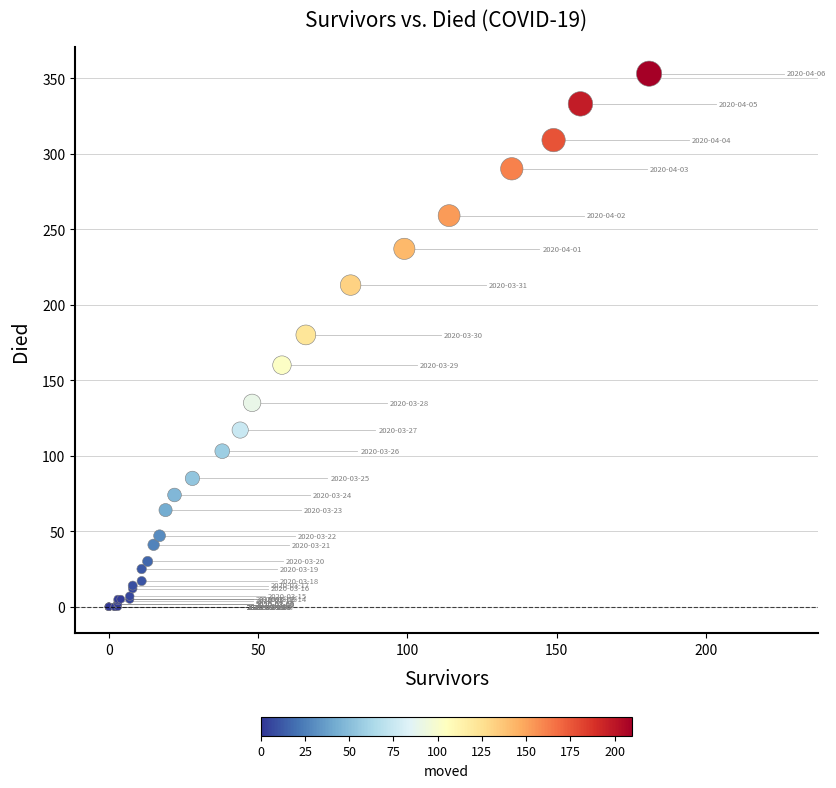

What Y value in the scatter plot is closest to 176?

180